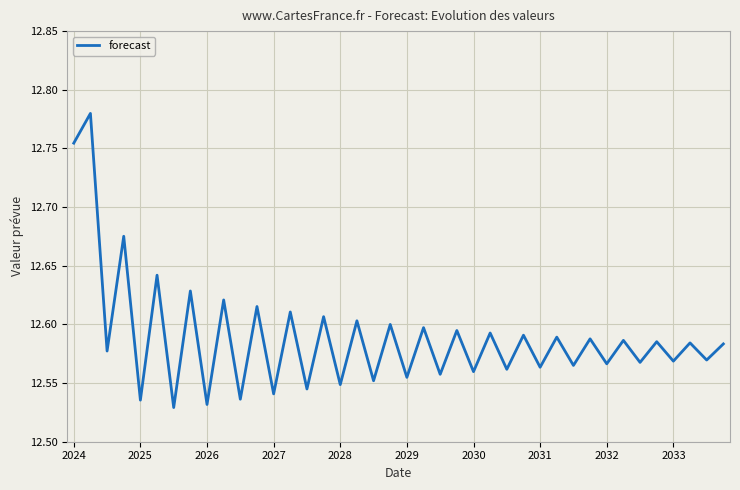

What is the difference between the maximum and minimum values?

0.3